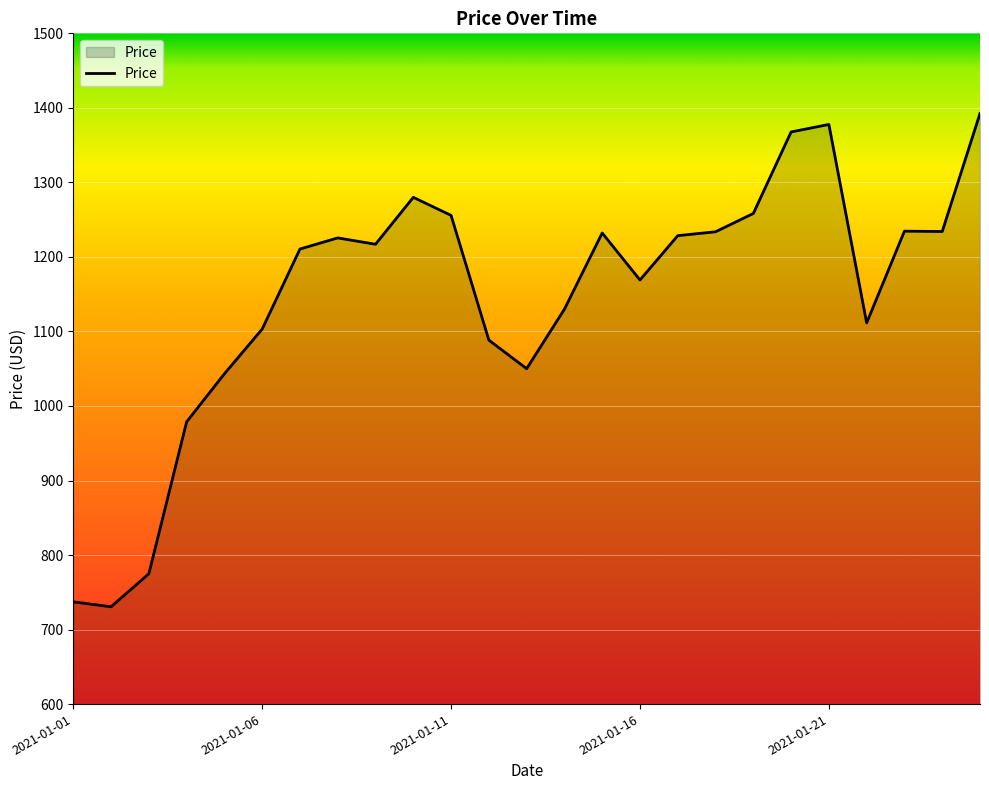

What is the maximum value shown in the chart?

1392.5